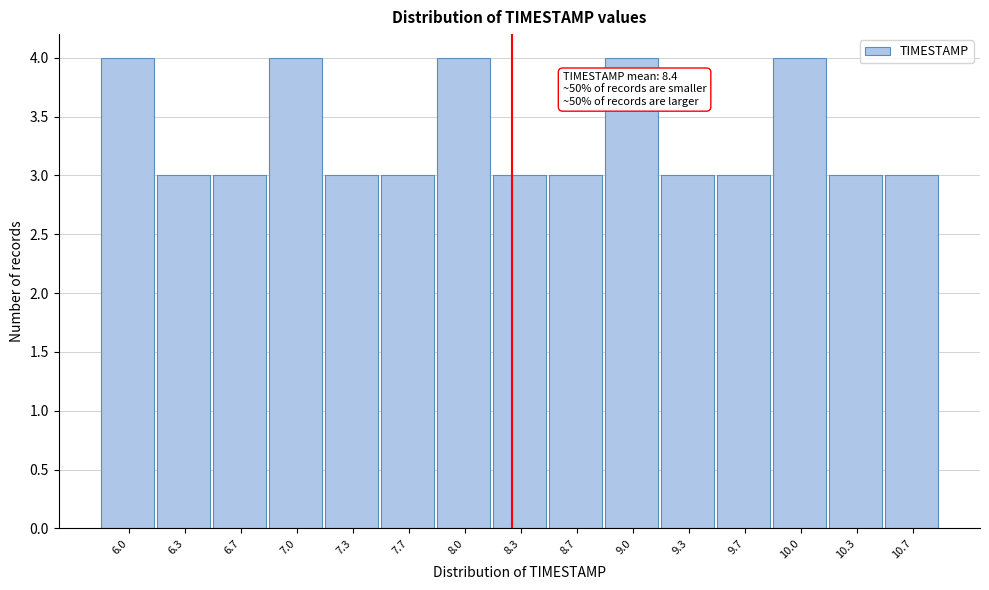

Reading left to right, transcribe all the data shown in this chart.

6.0=4	6.3=3	6.7=3	7.0=4	7.3=3	7.7=3	8.0=4	8.3=3	8.7=3	9.0=4	9.3=3	9.7=3	10.0=4	10.3=3	10.7=3